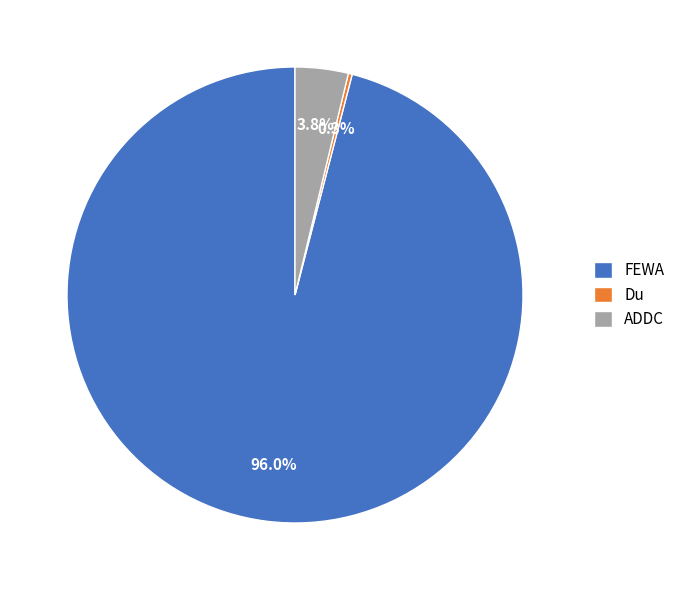

To the nearest percent, what percentage of the pie is FEWA?

96%